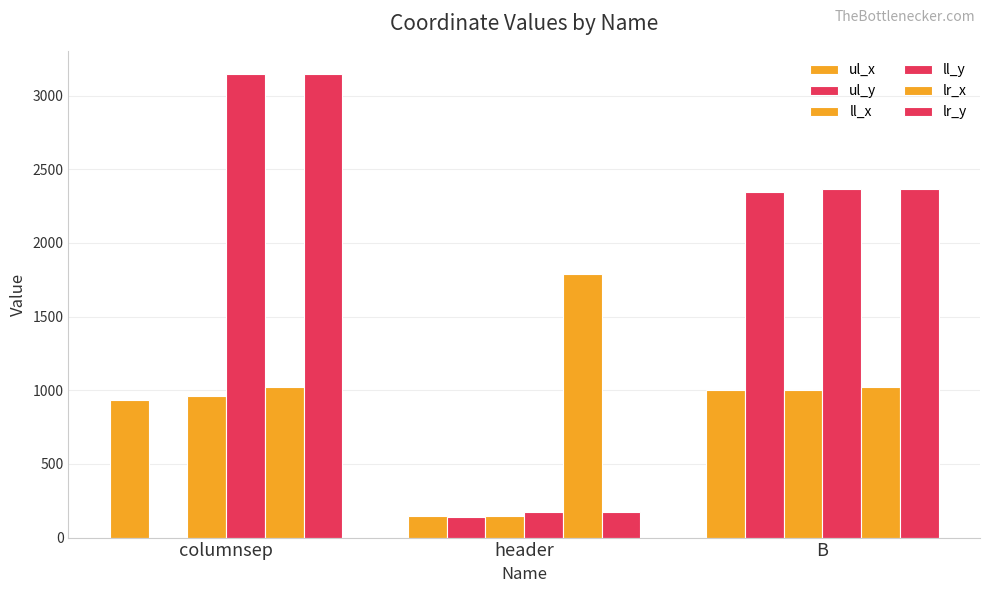

Reading right to left, list all the values displayed in this chart.

ul_x: B=1004	header=147	columnsep=934
ul_y: B=2344	header=138	columnsep=0
ll_x: B=1004	header=147	columnsep=958
ll_y: B=2369	header=172	columnsep=3147
lr_x: B=1019	header=1790	columnsep=1023
lr_y: B=2369	header=172	columnsep=3147